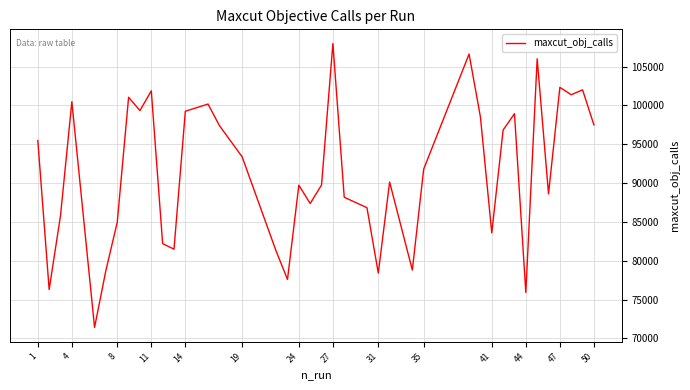

What is the maximum value shown in the chart?

107968